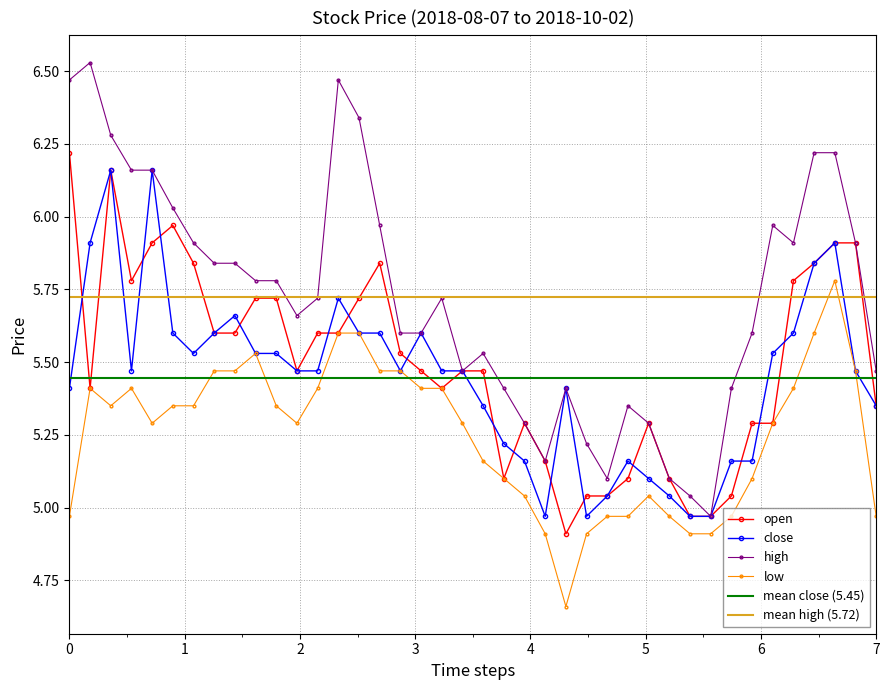

Which series has the largest total across all categories?

high